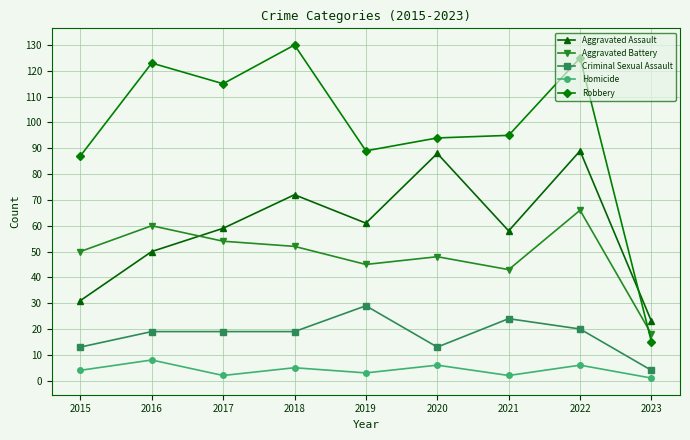

How many intersections are there between Robbery and Aggravated Assault?

1